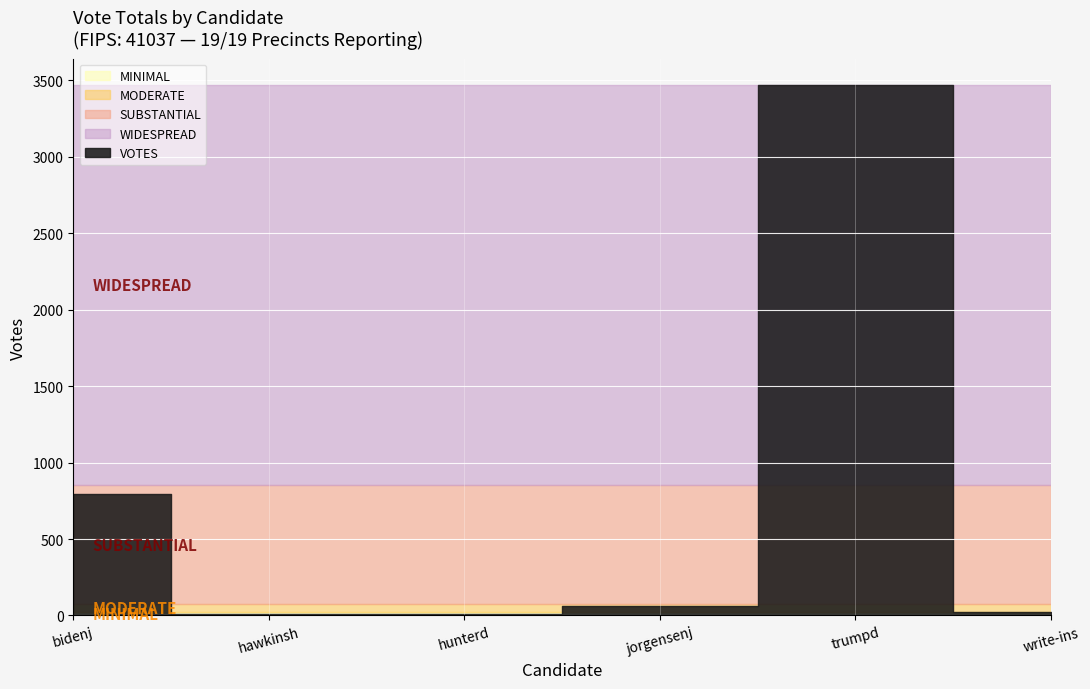

The value at hawkinsh is 10. True or false?

True